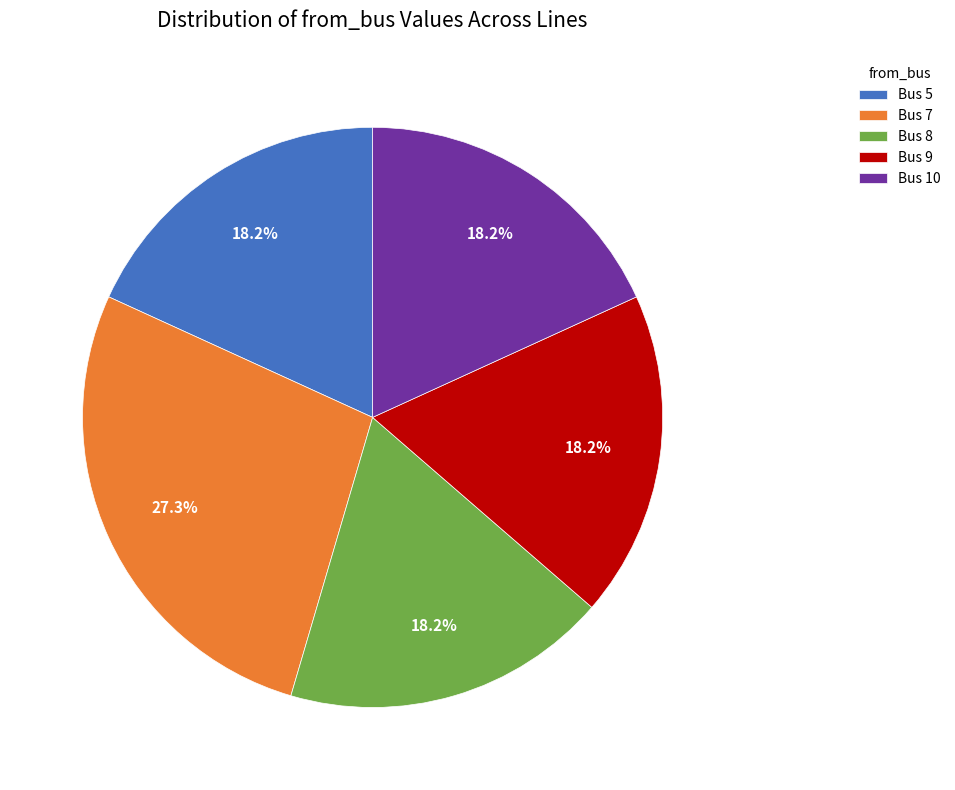

Which slice is the largest?

Bus 7